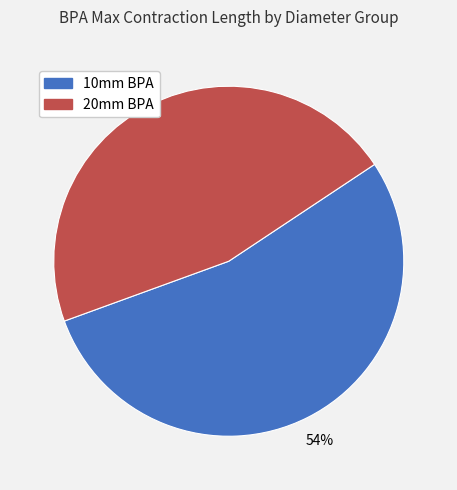

To the nearest percent, what is the average slice percentage?

50%